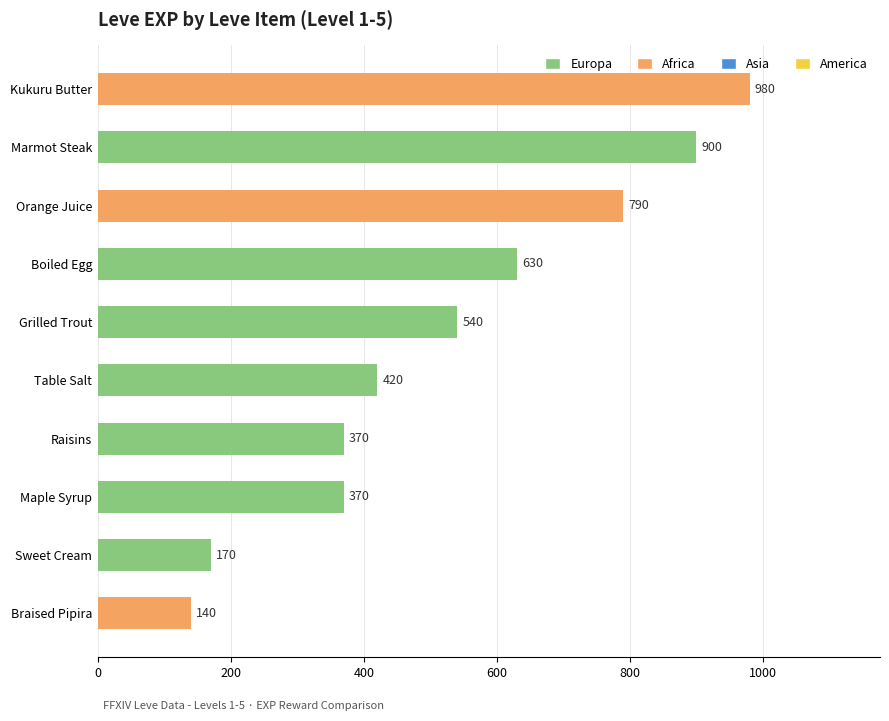

What is the label of the 8th bar from the bottom?

Orange Juice